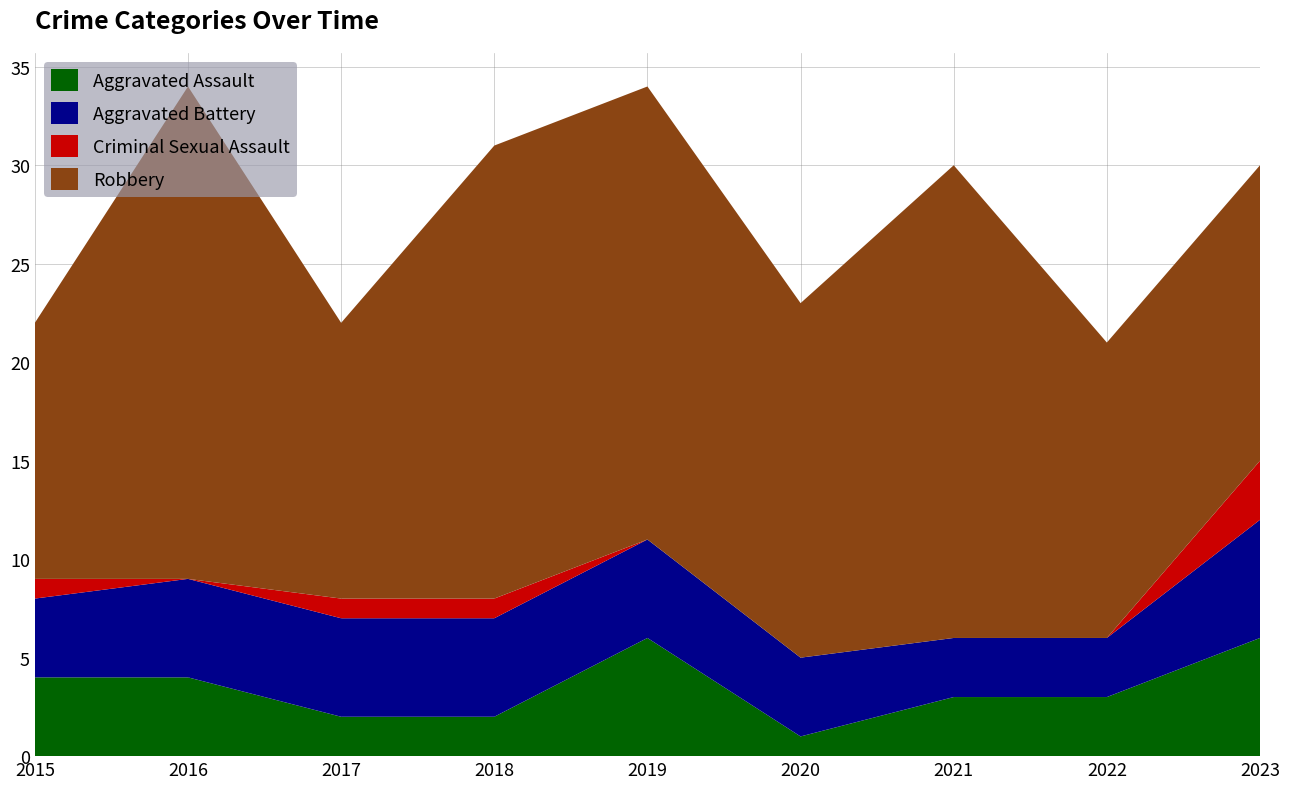

Reading left to right, list all the values displayed in this chart.

Aggravated Assault: 2015=4	2016=4	2017=2	2018=2	2019=6	2020=1	2021=3	2022=3	2023=6
Aggravated Battery: 2015=4	2016=5	2017=5	2018=5	2019=5	2020=4	2021=3	2022=3	2023=6
Criminal Sexual Assault: 2015=1	2016=0	2017=1	2018=1	2019=0	2020=0	2021=0	2022=0	2023=3
Robbery: 2015=13	2016=25	2017=14	2018=23	2019=23	2020=18	2021=24	2022=15	2023=15